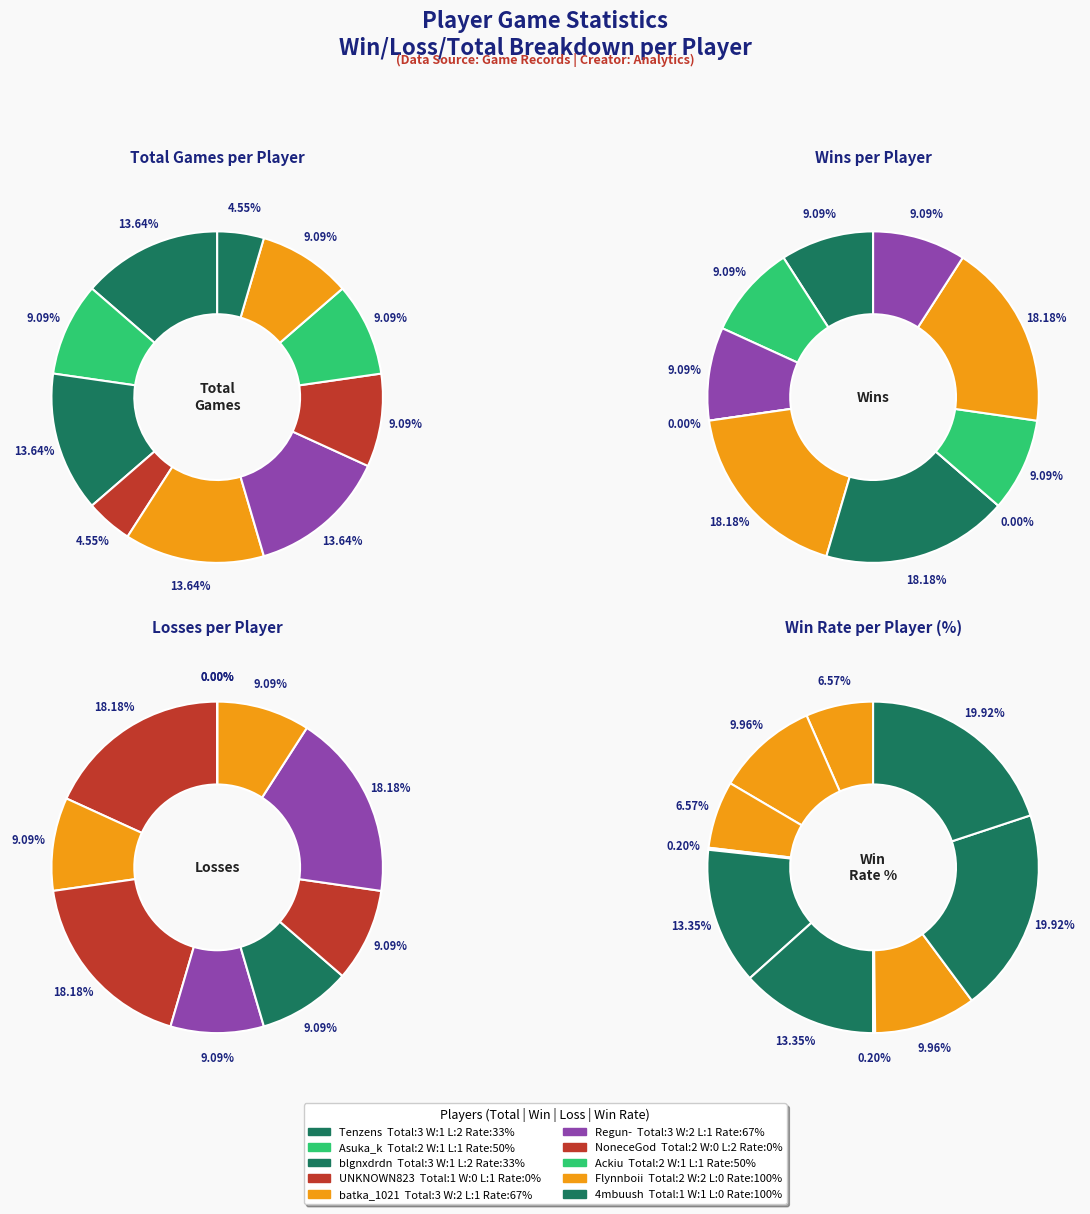

What is the ratio of the value at batka_1021 to the value at Tenzens?

1.0